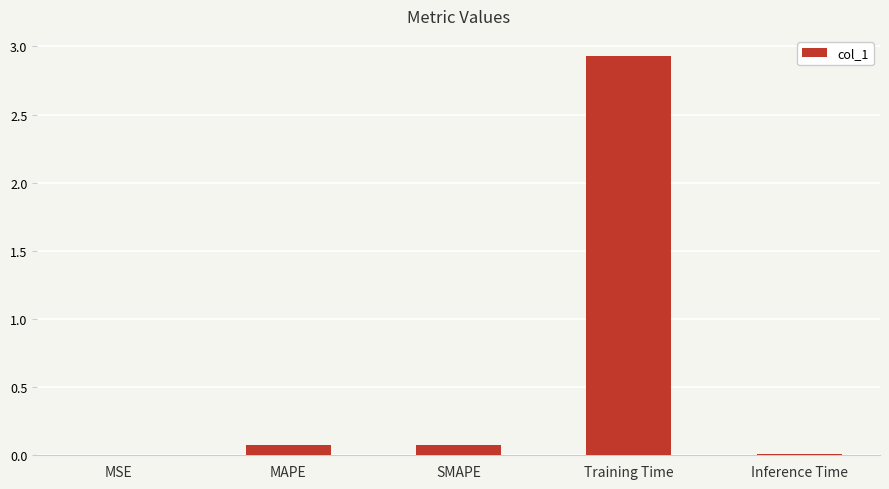

True or false: the data shows 0.0 at MSE.

True